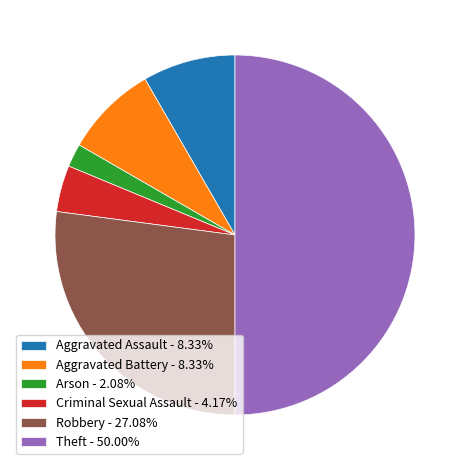

Is it true that Robbery is 27% of the pie?

True